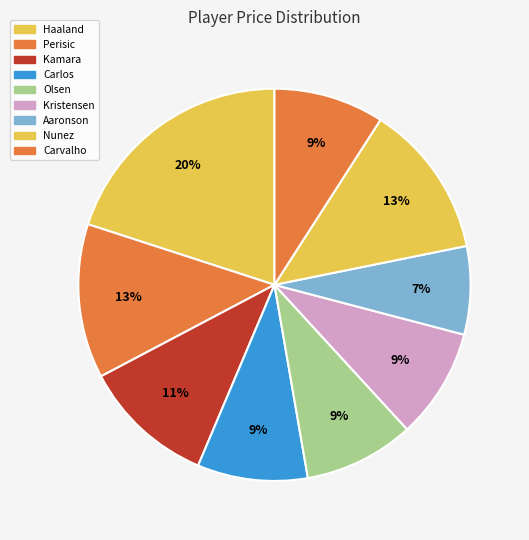

To the nearest percent, what is the combined percentage of Kamara and Kristensen?

20%